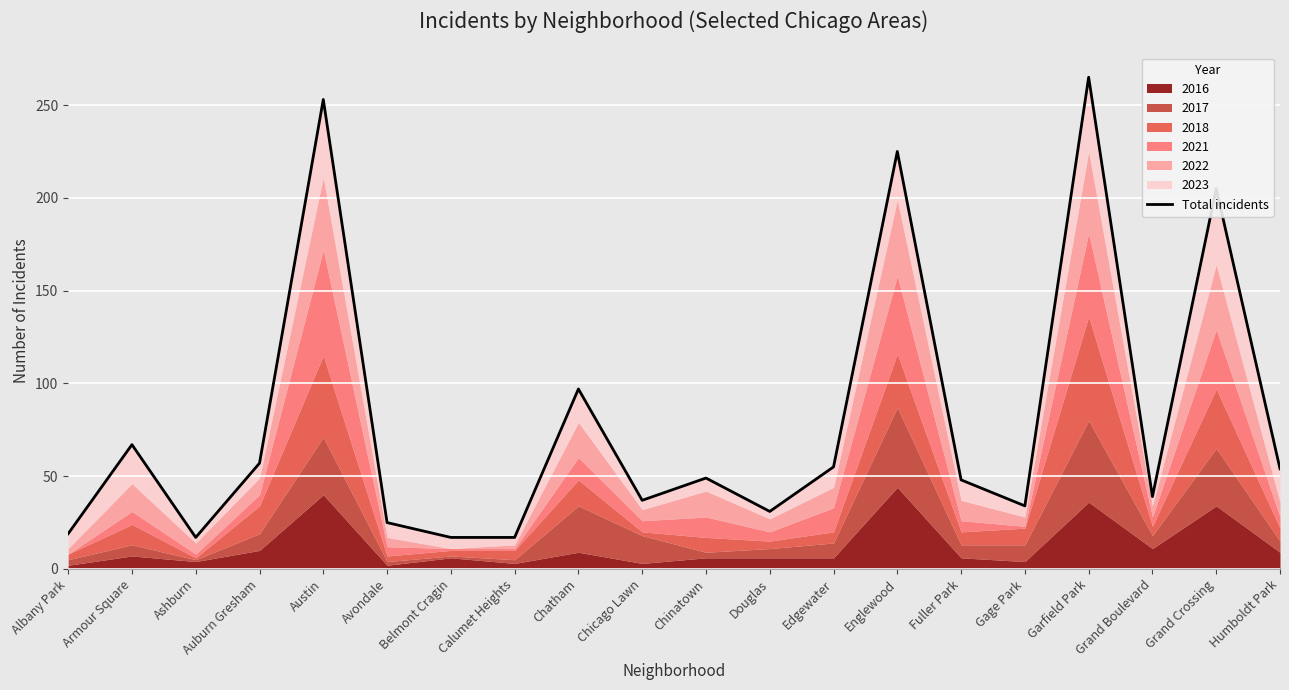

Reading left to right, extract all data points from this chart.

Albany Park=19	Armour Square=67	Ashburn=17	Auburn Gresham=57	Austin=253	Avondale=25	Belmont Cragin=17	Calumet Heights=17	Chatham=97	Chicago Lawn=37	Chinatown=49	Douglas=31	Edgewater=55	Englewood=225	Fuller Park=48	Gage Park=34	Garfield Park=265	Grand Boulevard=39	Grand Crossing=205	Humboldt Park=54